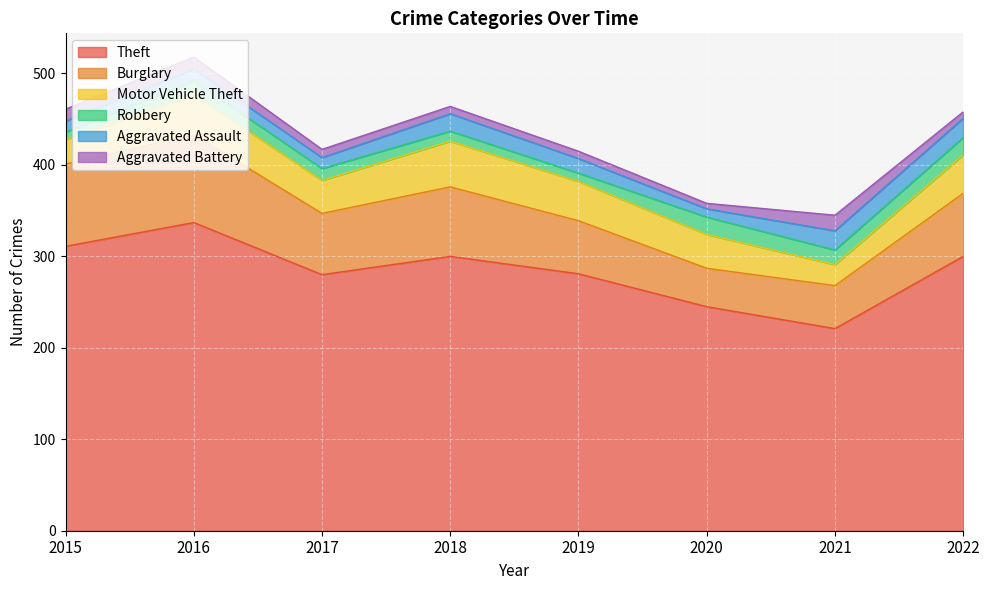

At how many categories does at least one series exceed 140?

8